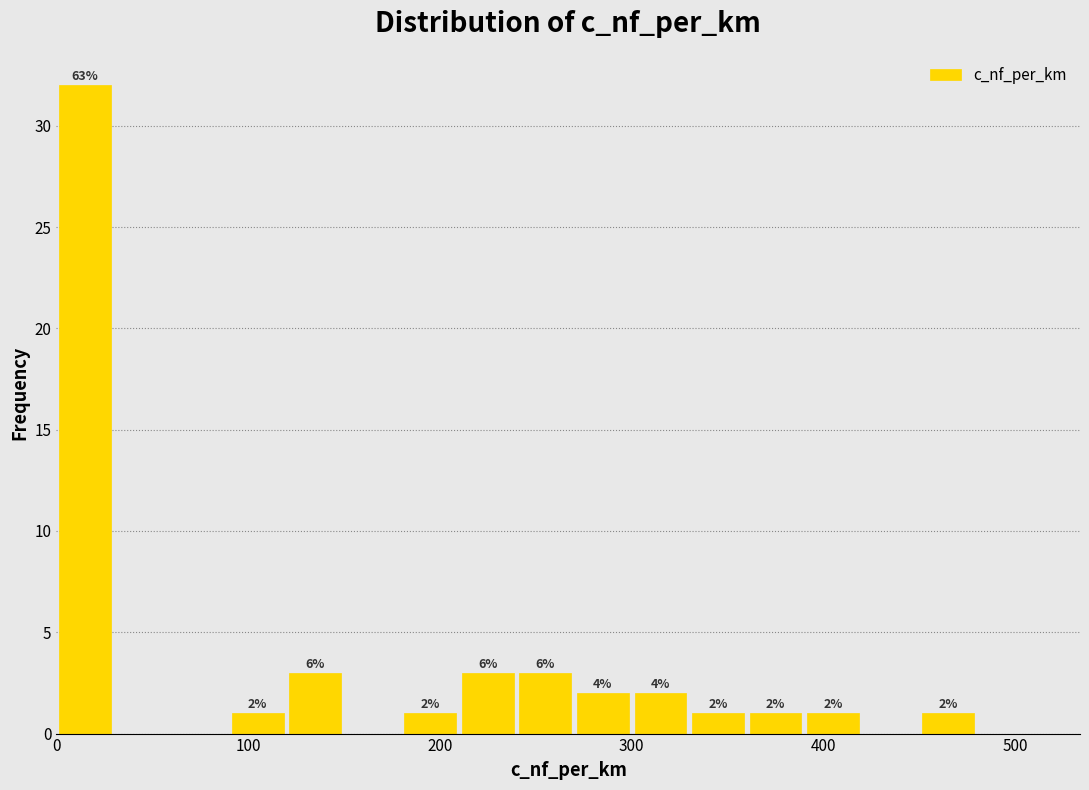

Read against the x-axis, roughly where is the centre of the tallest bar?

20